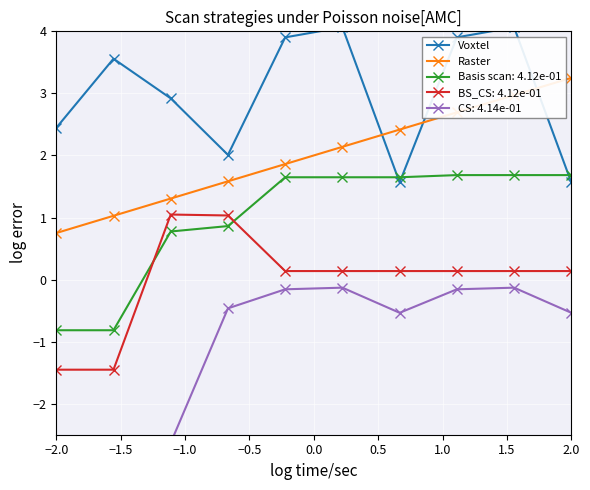

Is it true that Raster equals 1.3 at 2.0?

False